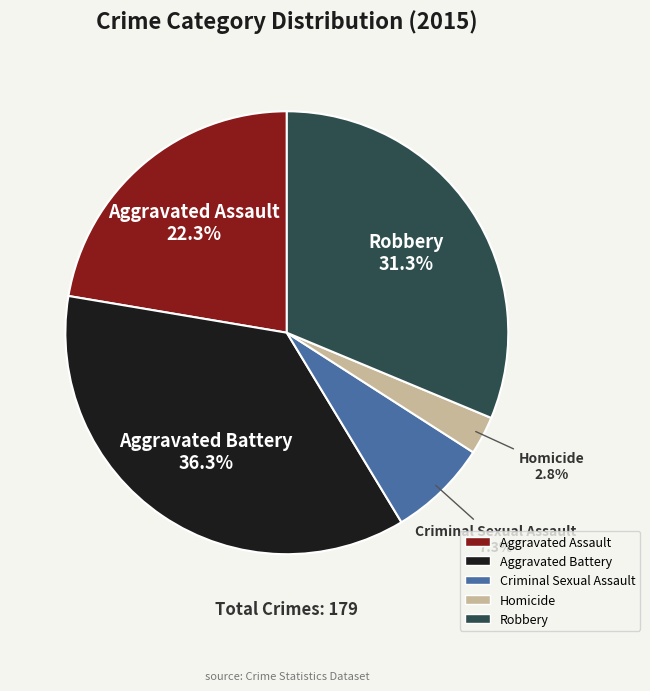

Is there any slice that represents more than half of the pie?

No